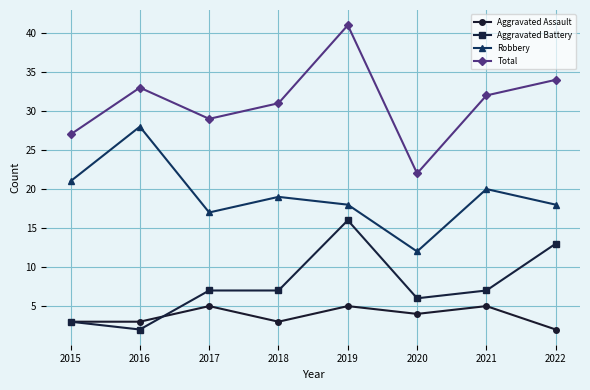

At which category does Aggravated Assault reach its first local peak?

2017